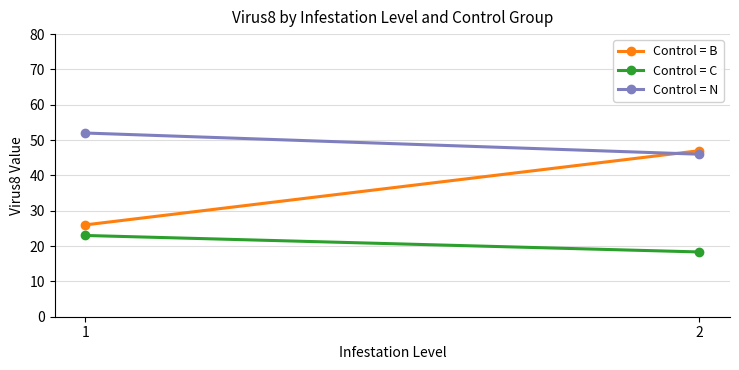

List the labels in order of Control = B value, largest first.

2, 1